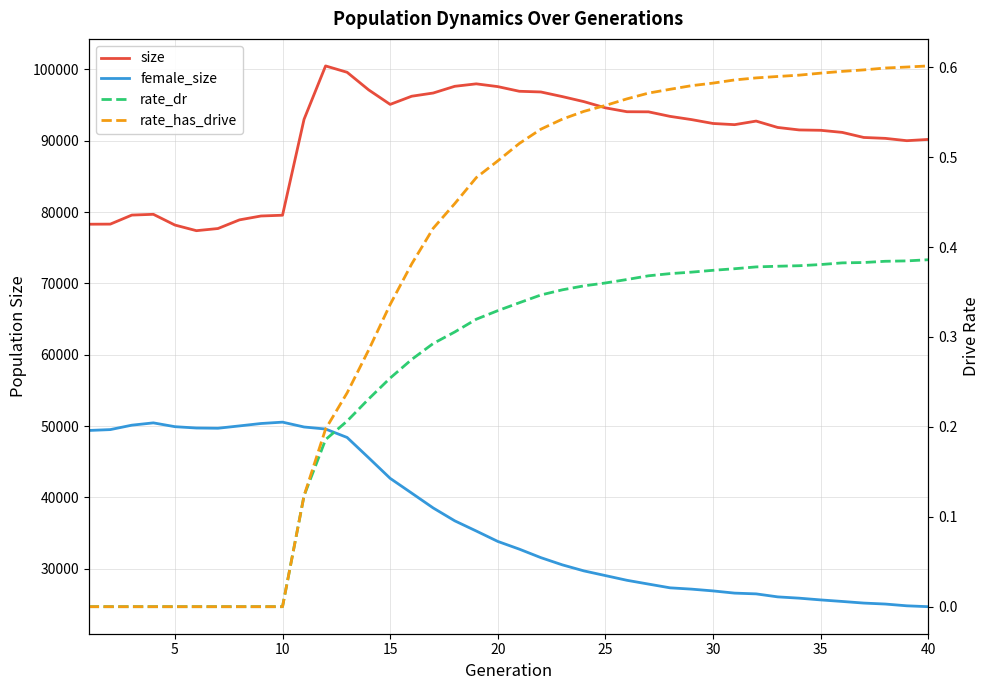

What is the difference between the maximum and minimum values in the rate_dr series?

0.4